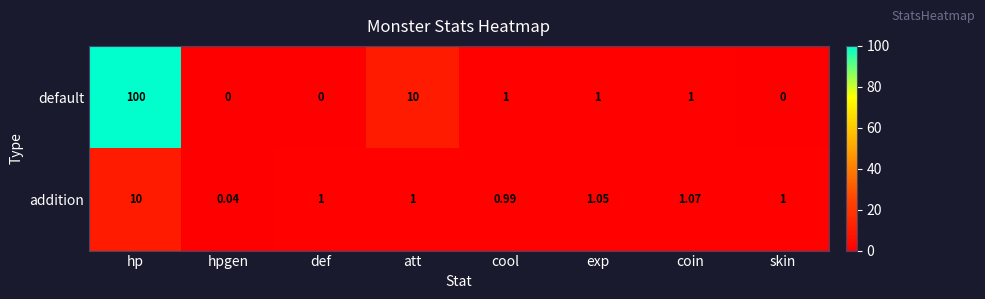

Which category has the lowest value in the addition series?

hpgen